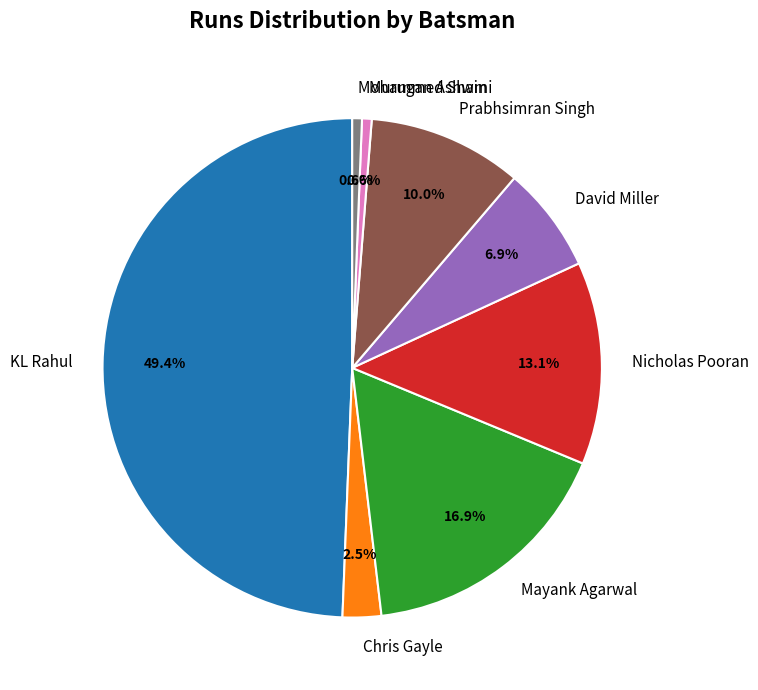

What percentage is the Nicholas Pooran slice, to the nearest percent?

13%